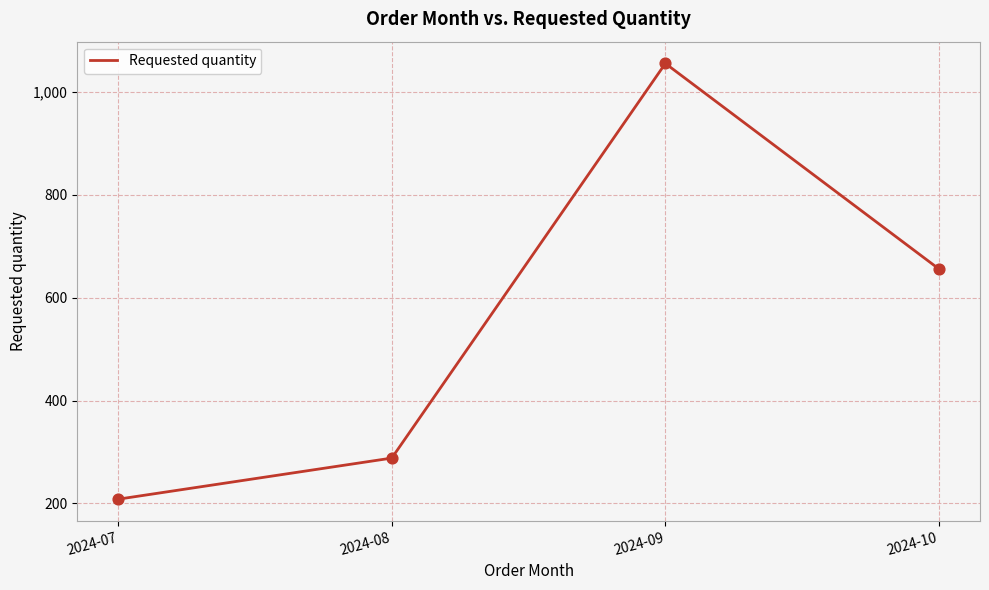

Which has a higher value, 2024-07 or 2024-08?

2024-08